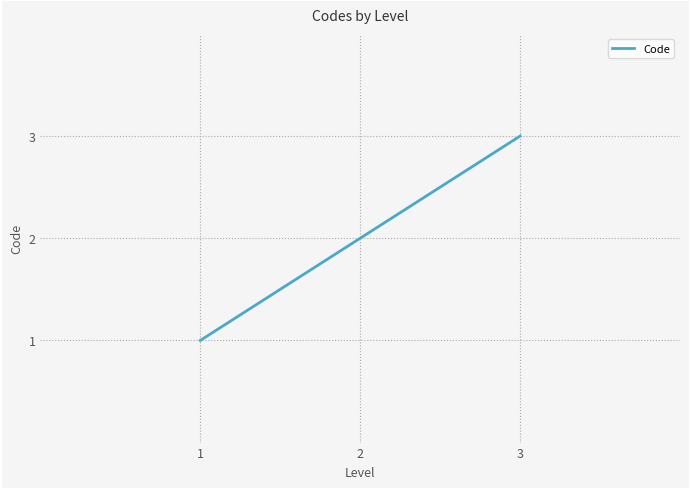

Rank the categories by value from highest to lowest.

3, 2, 1